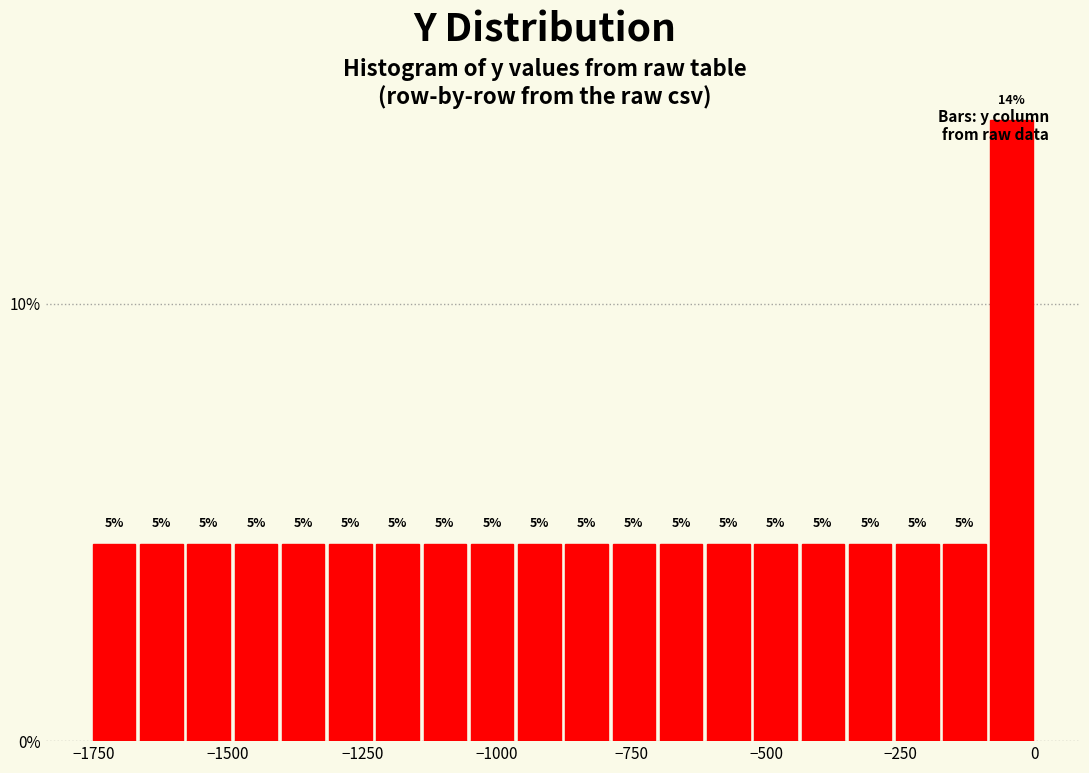

Around what value on the x-axis is the tallest bar? Give the approximate position of its centre, as read against the axis.

-50